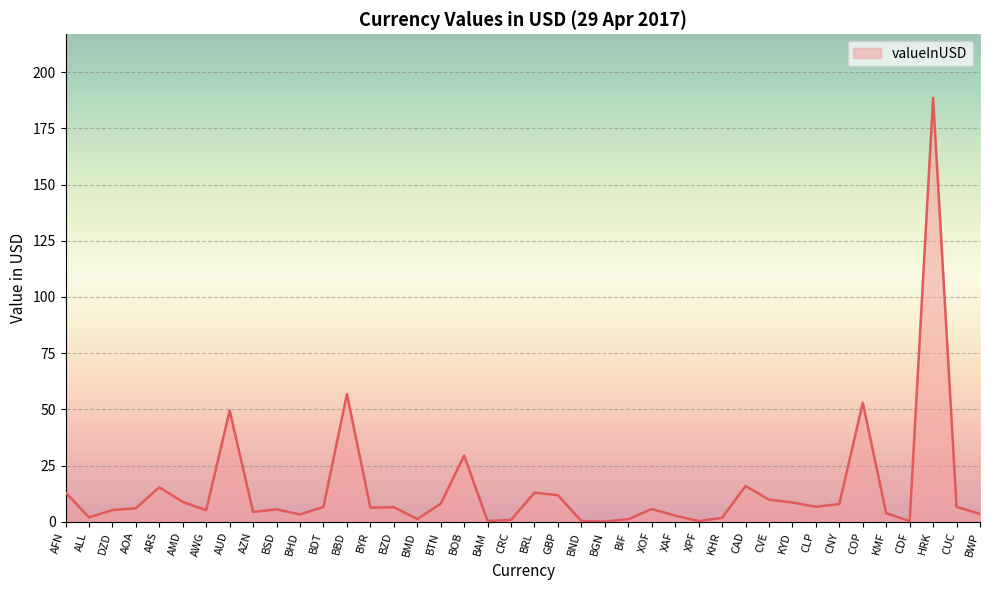

What is the difference between the values at COP and GBP?

41.2